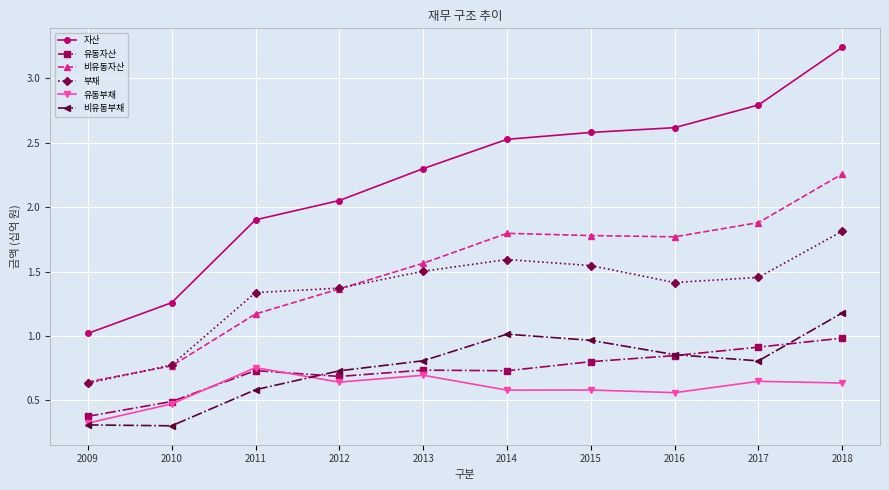

At which category does 부채 reach its first local peak?

2014